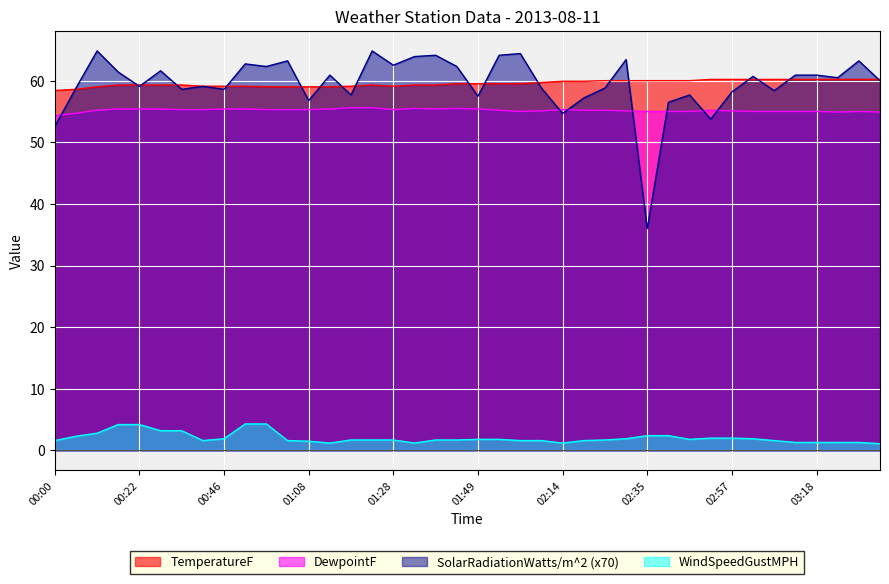

What is the average value of the SolarRadiationWatts/m^2 series?

59.5